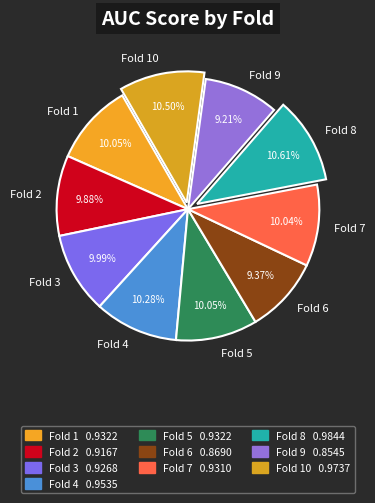

Is the sum of Fold 7 and Fold 5 greater than half?

No